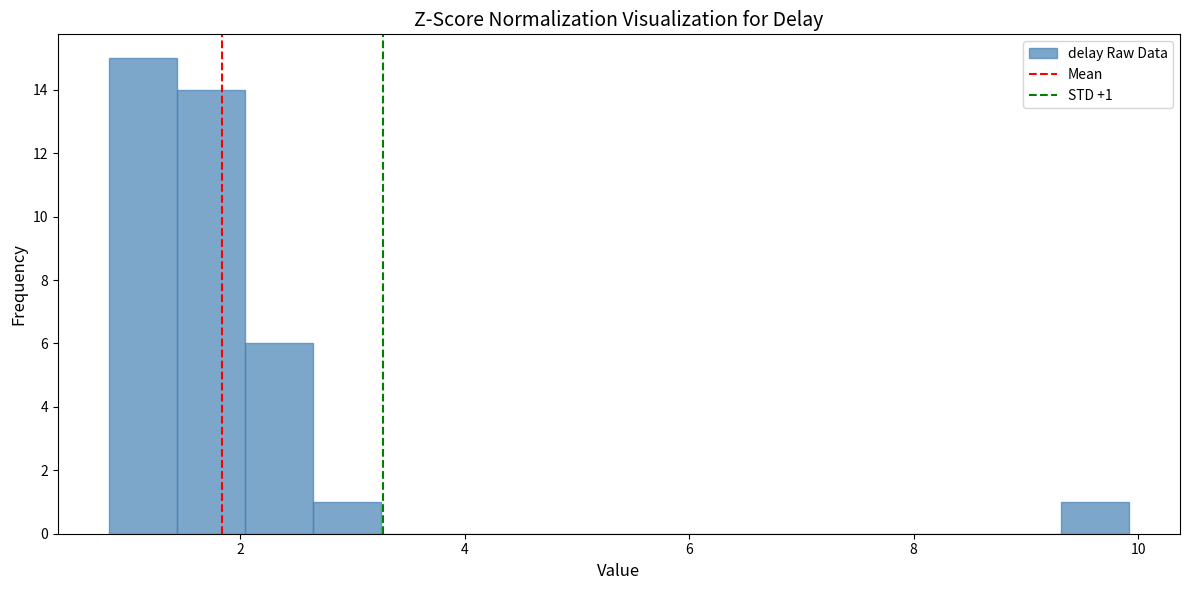

Around what value on the x-axis is the tallest bar? Give the approximate position of its centre, as read against the axis.

1.2